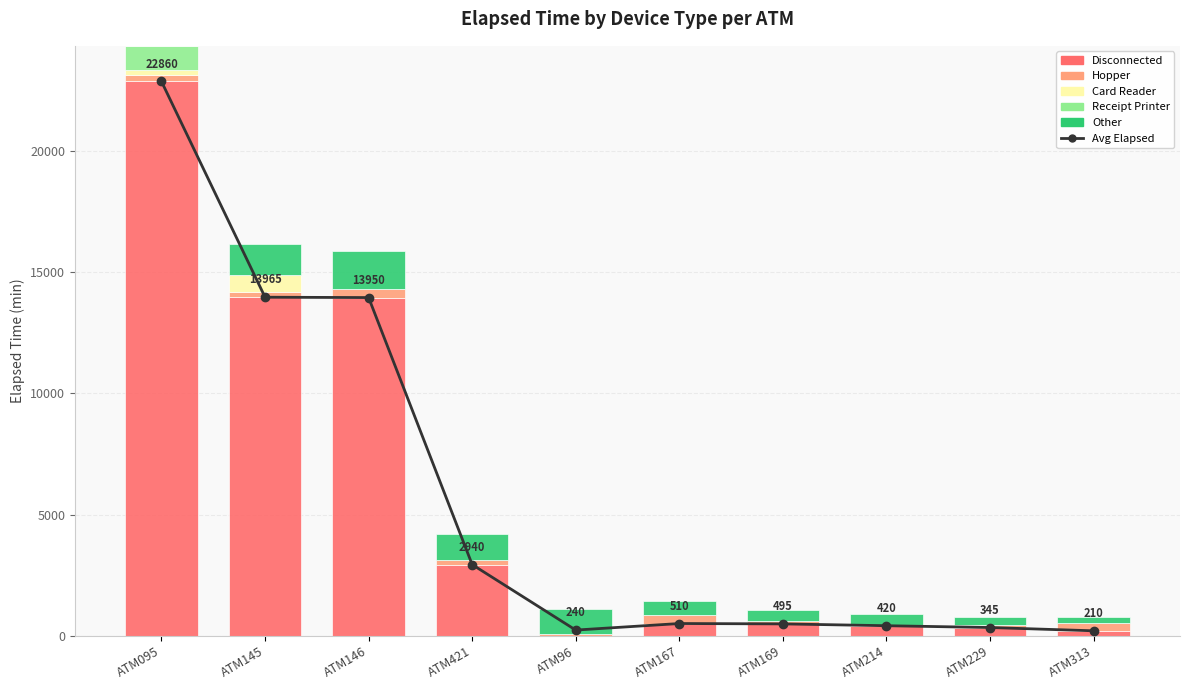

Reading left to right, what are all the values shown in this chart?

Avg Elapsed: ATM095=22860.0	ATM145=13965.0	ATM146=13950.0	ATM421=2940.0	ATM96=240.0	ATM167=510.0	ATM169=495.0	ATM214=420.0	ATM229=345.0	ATM313=210.0
Disconnected: ATM095=22860.0	ATM145=13965.0	ATM146=13950.0	ATM421=2940.0	ATM96=15.0	ATM167=510.0	ATM169=495.0	ATM214=420.0	ATM229=345.0	ATM313=210.0
Hopper: ATM095=255.0	ATM145=225.0	ATM146=345.0	ATM421=195.0	ATM96=60.0	ATM167=345.0	ATM169=120.0	ATM214=45.0	ATM229=90.0	ATM313=315.0
Card Reader: ATM095=210.0	ATM145=675.0	ATM146=0.0	ATM421=0.0	ATM96=0.0	ATM167=0.0	ATM169=0.0	ATM214=0.0	ATM229=0.0	ATM313=0.0
Receipt Printer: ATM095=1005.0	ATM145=0.0	ATM146=0.0	ATM421=0.0	ATM96=0.0	ATM167=0.0	ATM169=0.0	ATM214=0.0	ATM229=0.0	ATM313=0.0
Other: ATM095=0.0	ATM145=1305.0	ATM146=1590.0	ATM421=1050.0	ATM96=1020.0	ATM167=600.0	ATM169=450.0	ATM214=435.0	ATM229=330.0	ATM313=240.0